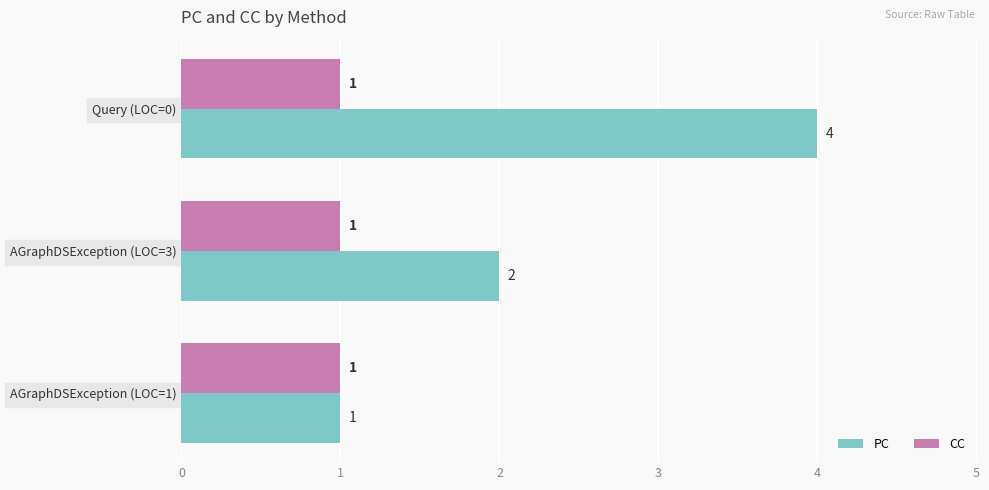

True or false: PC has a value of 2 at AGraphDSException (LOC=3).

True